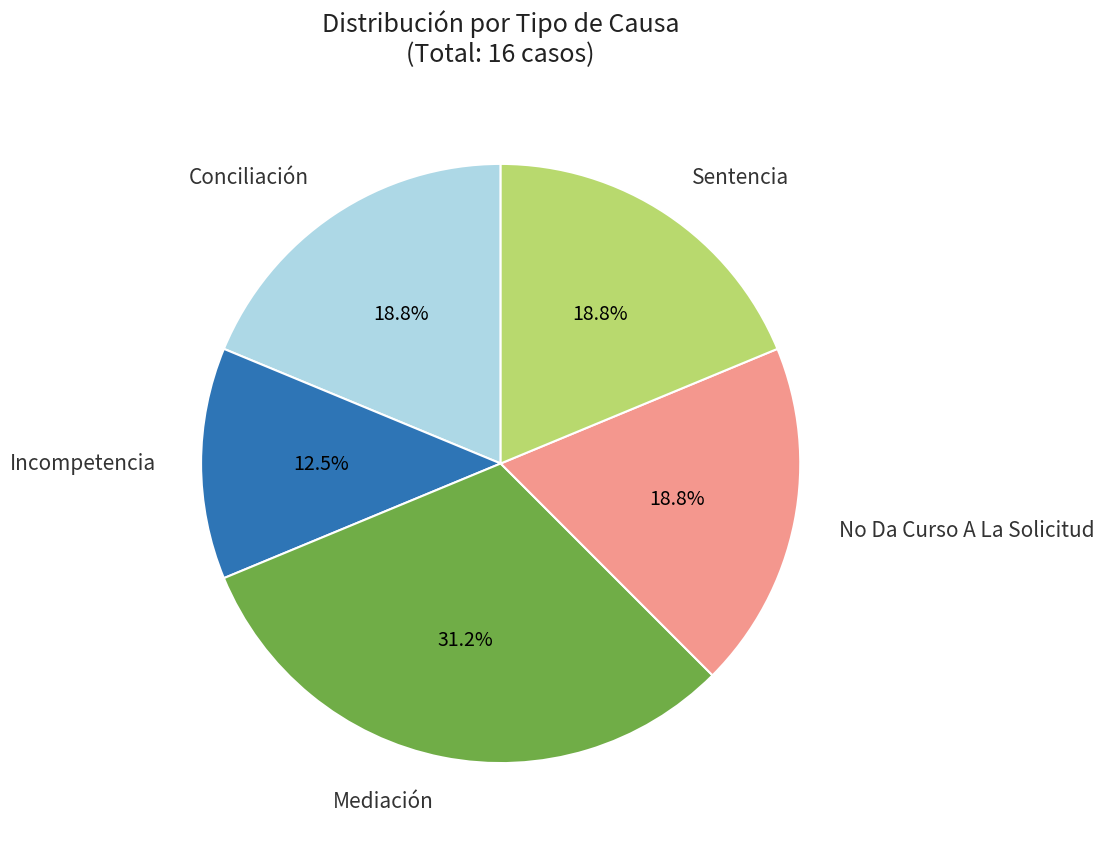

How many slices are in this pie chart?

5